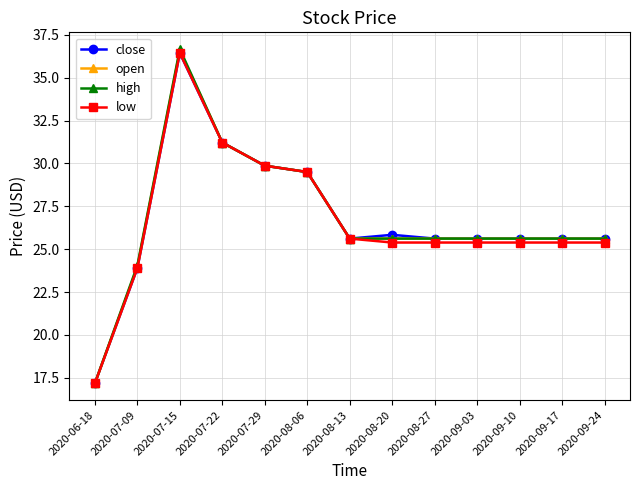

At which category does high reach its first local peak?

2020-07-15